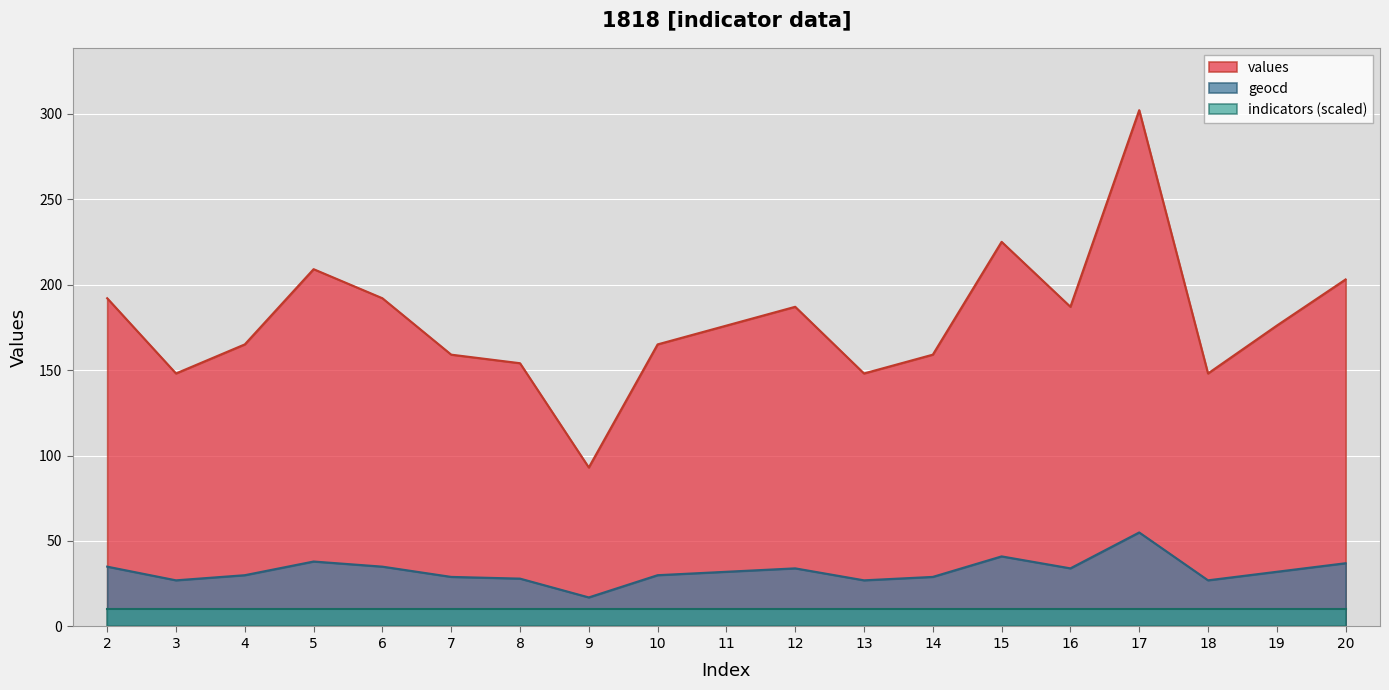

What is the sum of all values values?

3388